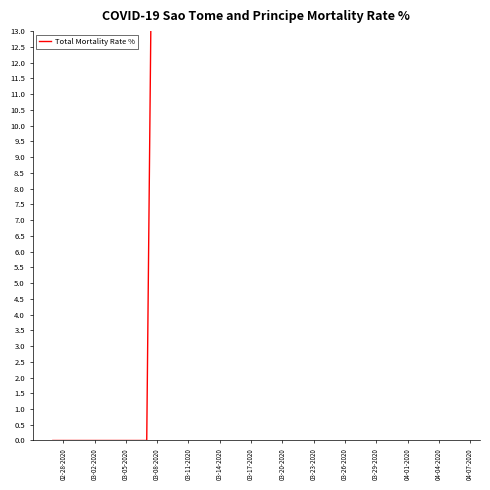

Is it true that the value at 04-01-2020 is 33.3?

True